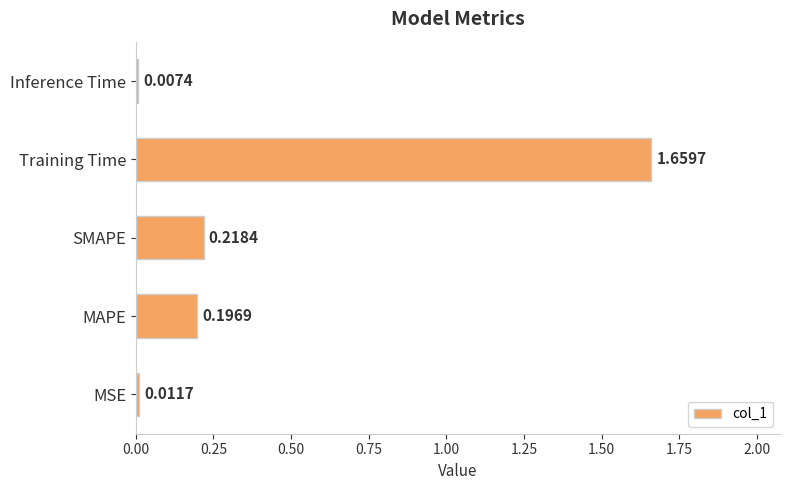

Where is the data nearest to the value 0?

Inference Time